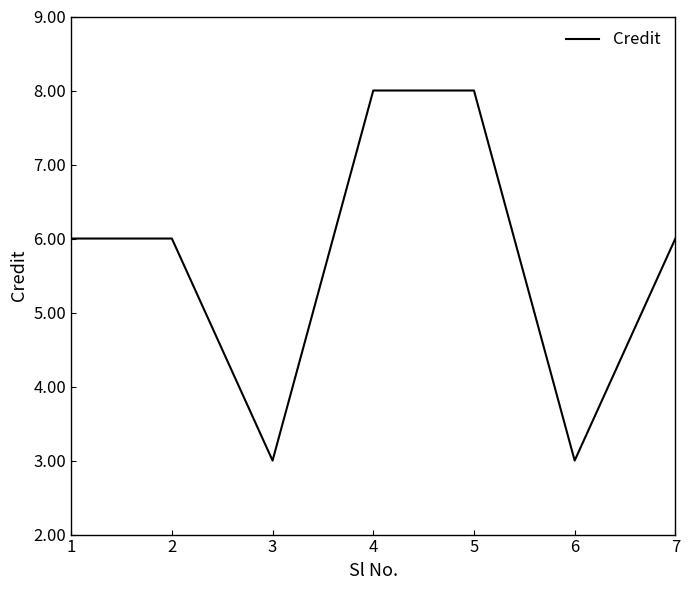

True or false: the data has more than 2 interior local peaks.

False